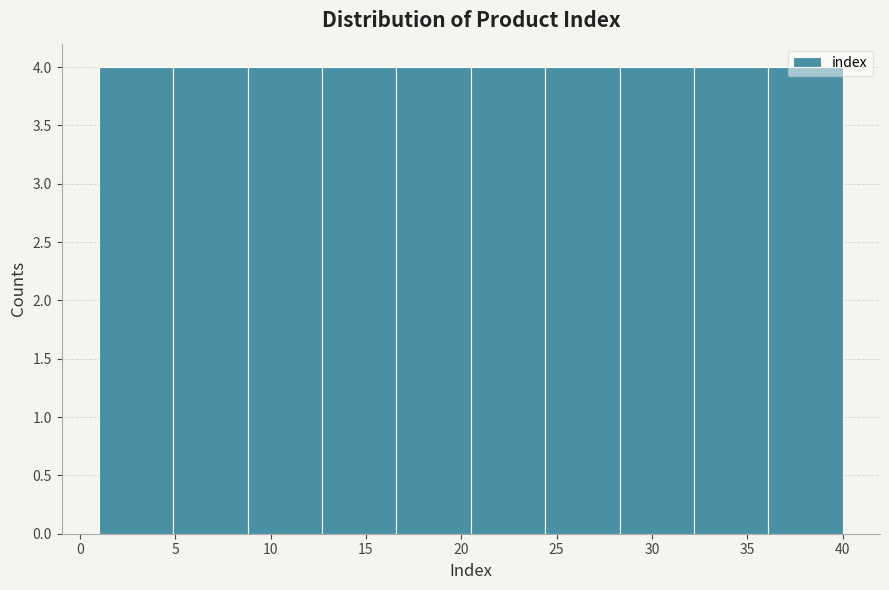

Reading left to right, transcribe this chart: for each bar, give the range it covers on the x-axis and its height. Neither the bar edges nor the heights are printed on the chart, so give them approximately, as read against the axes.

1.0 to 4.9: 4
4.9 to 8.8: 4
8.8 to 12.7: 4
12.7 to 16.6: 4
16.6 to 20.5: 4
20.5 to 24.4: 4
24.4 to 28.3: 4
28.3 to 32.2: 4
32.2 to 36.1: 4
36.1 to 40.0: 4